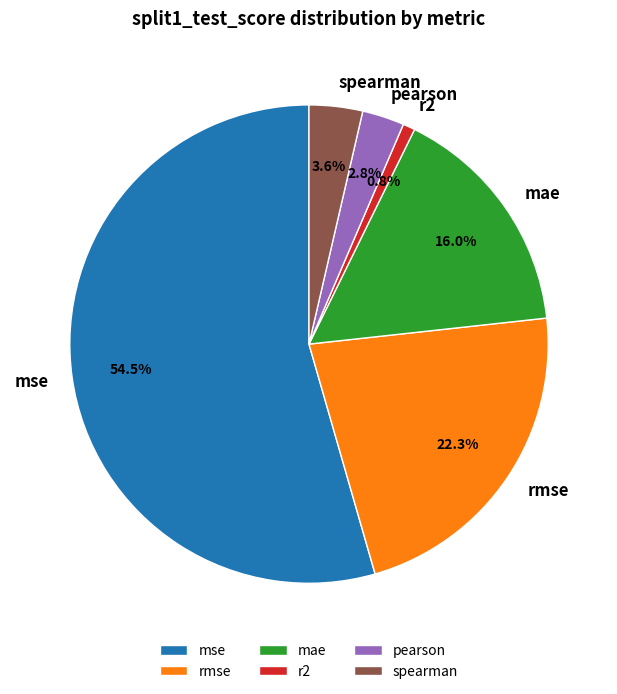

What percentage is NOT represented by mae?

84.0%